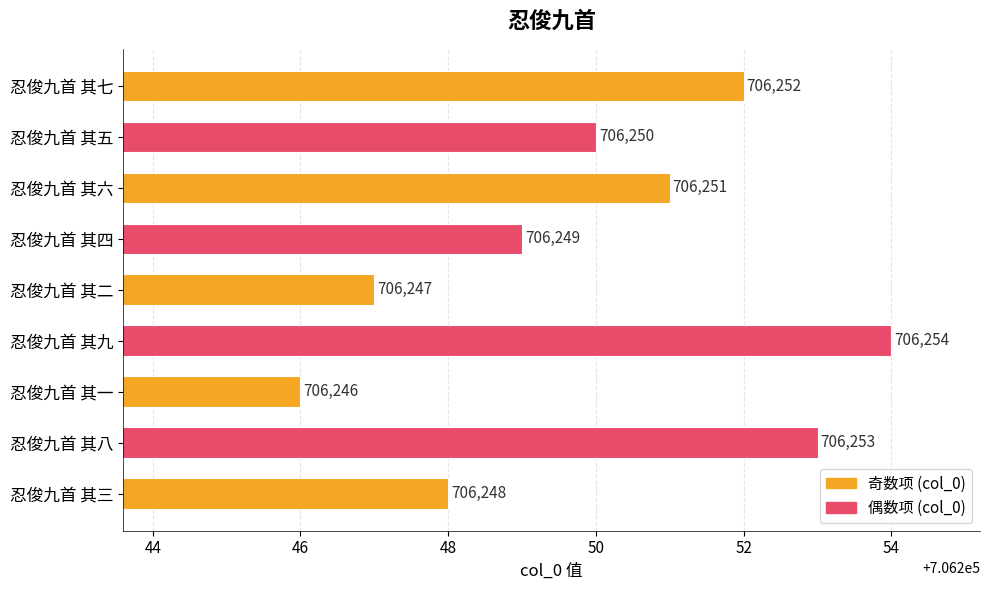

Count the values in the range 706248 to 706252.

5